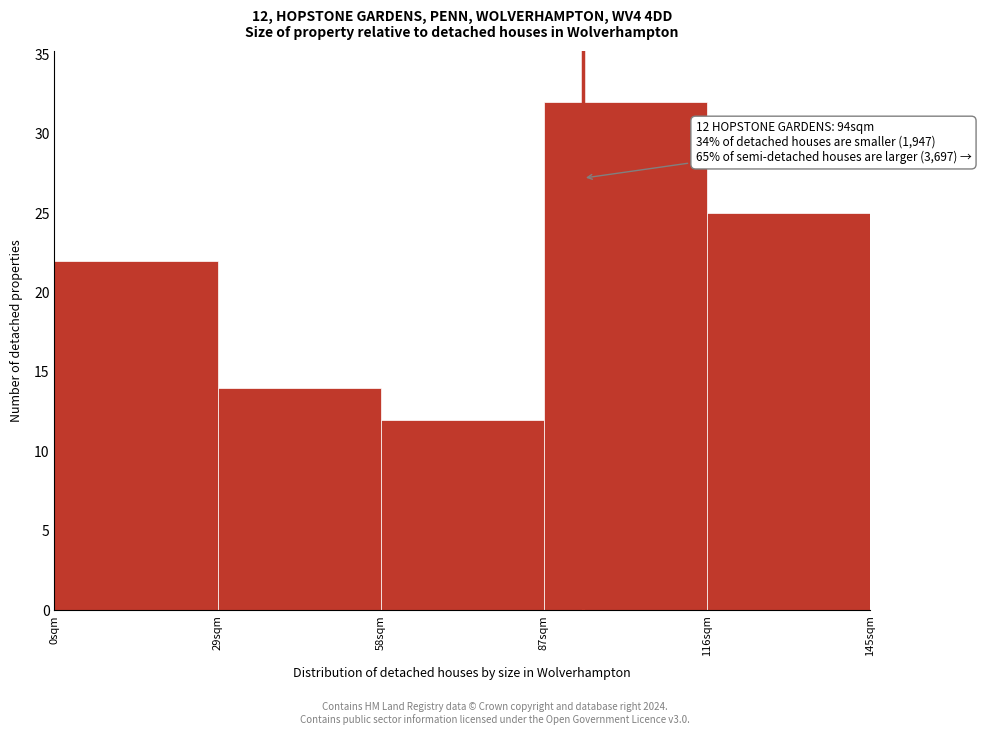

Over which range of the x-axis is the bar tallest?

87 to 116